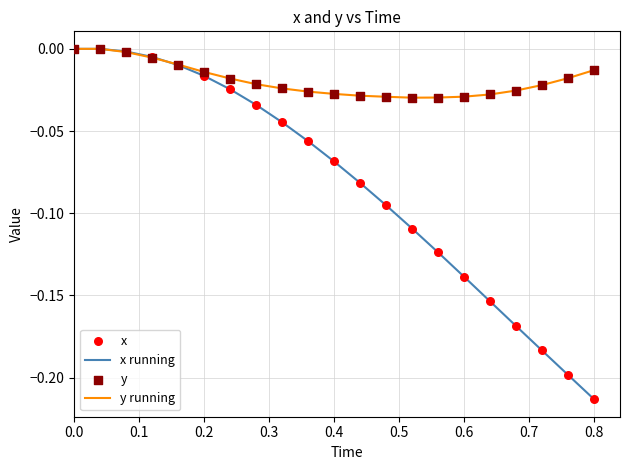

Which series has the largest range (max minus min)?

x running